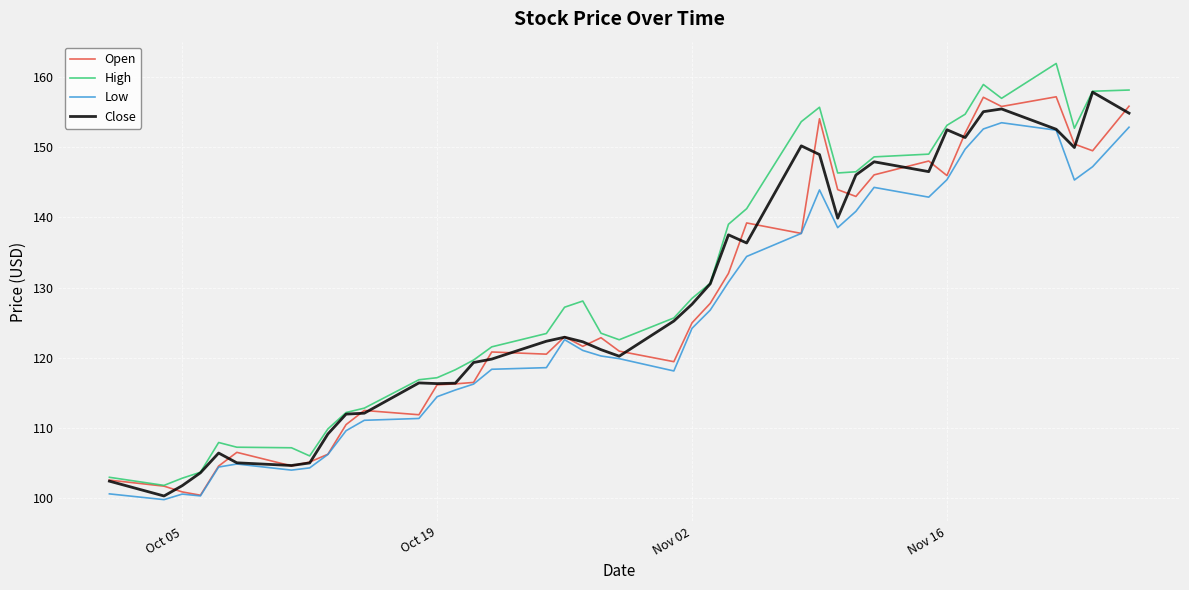

What is the maximum value shown in the chart?

161.9